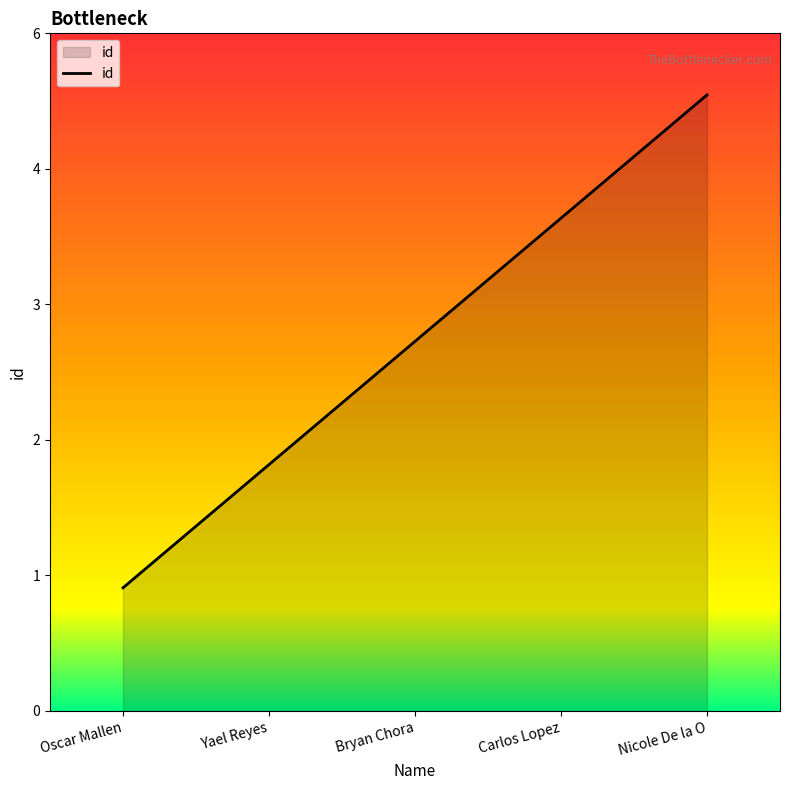

What is the value of the 5th point from the left?

5